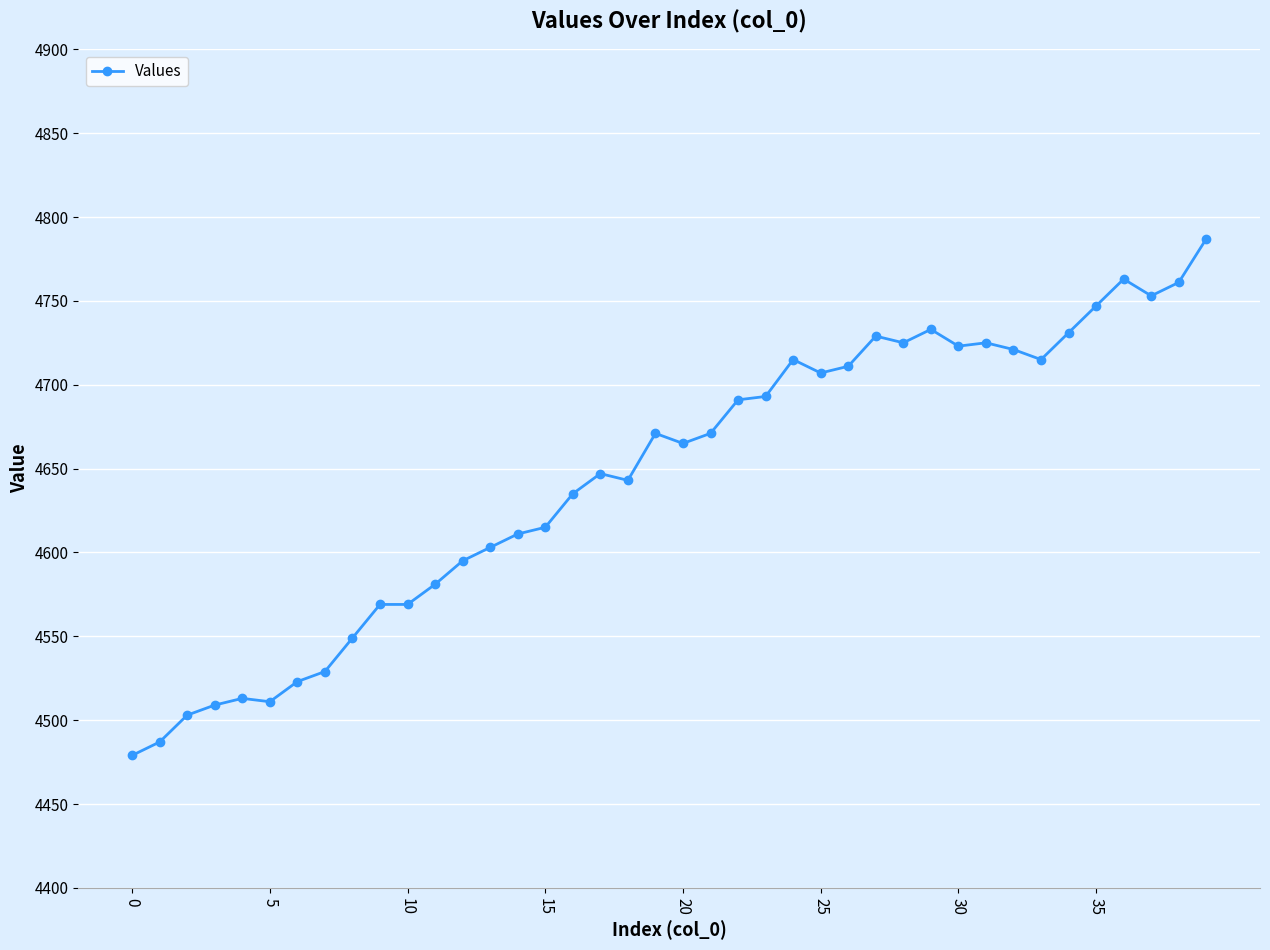

What is the greatest value displayed?

4787